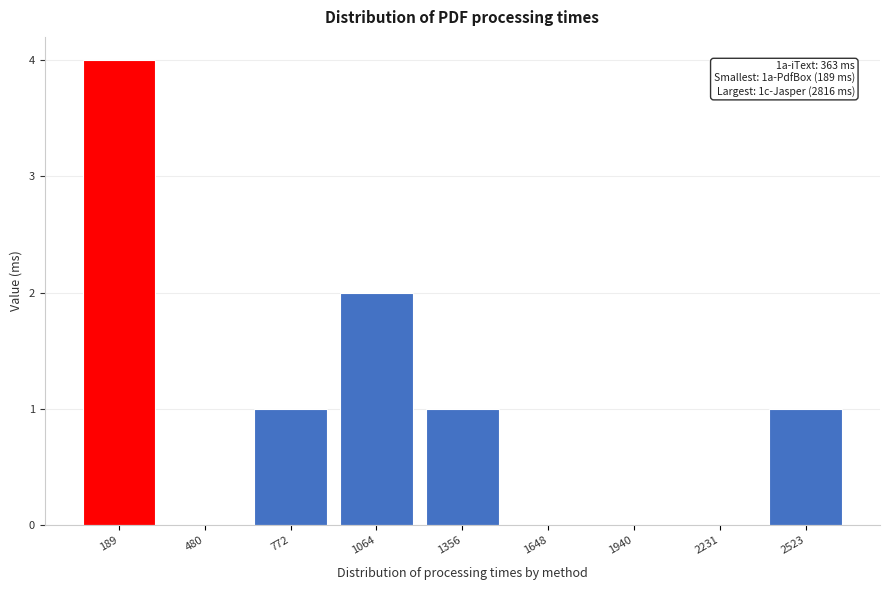

Reading right to left, list all the values displayed in this chart.

2523=1	2231=0	1940=0	1648=0	1356=1	1064=2	772=1	480=0	189=4